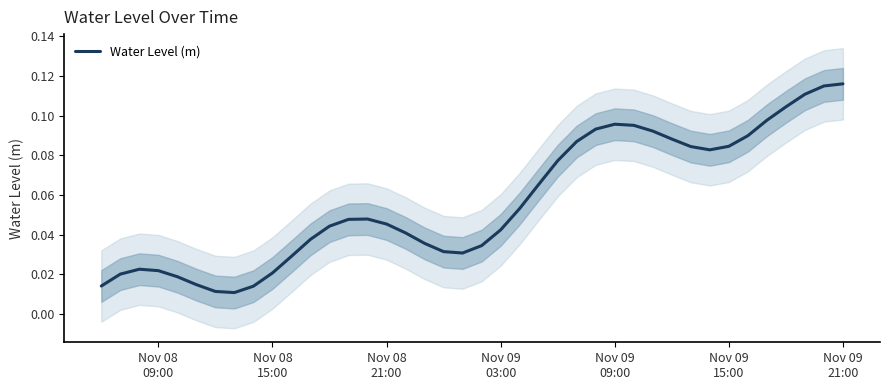

What is the average value?

0.1